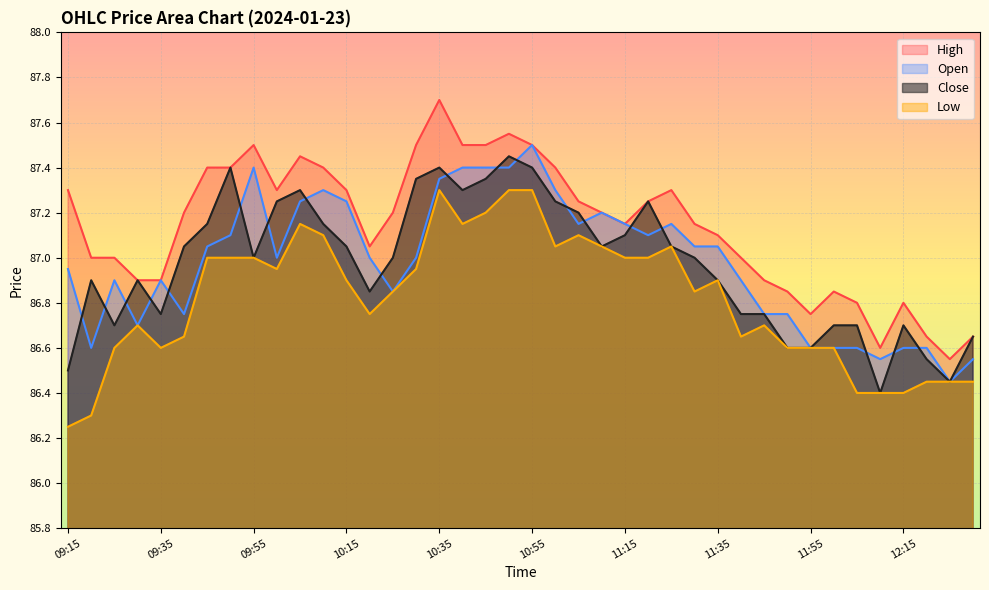

What position from the left is 11:35?

29